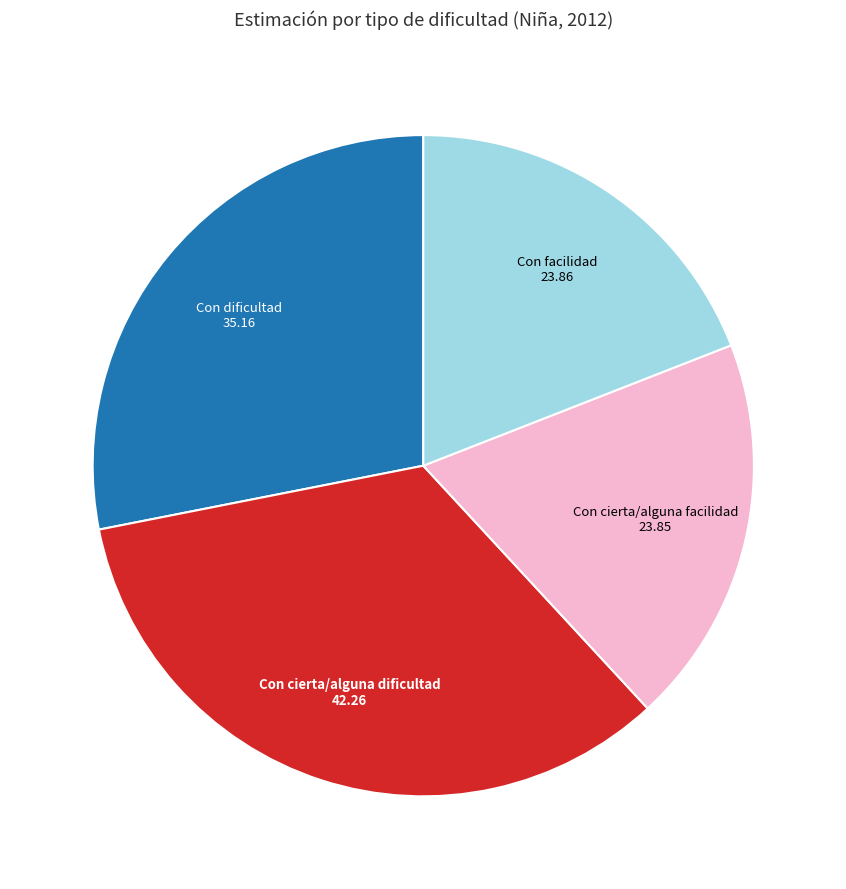

Is there a majority slice in this chart?

No